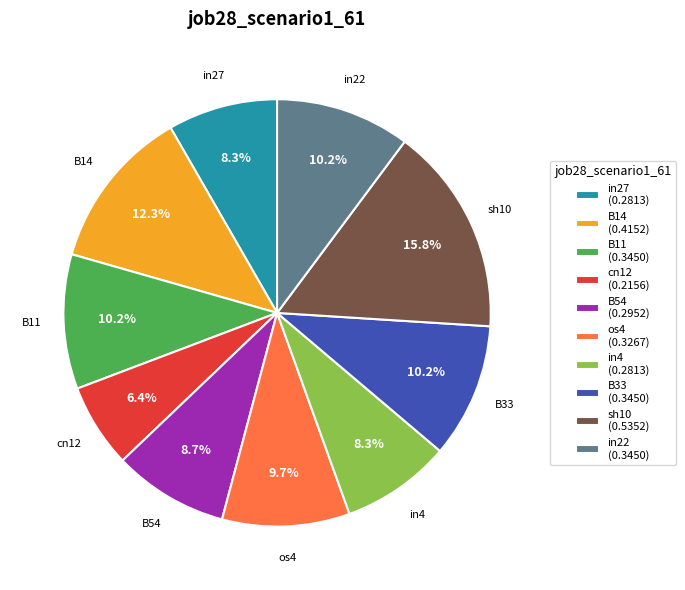

Does os4 (0.3267) represent more than half of the total?

No